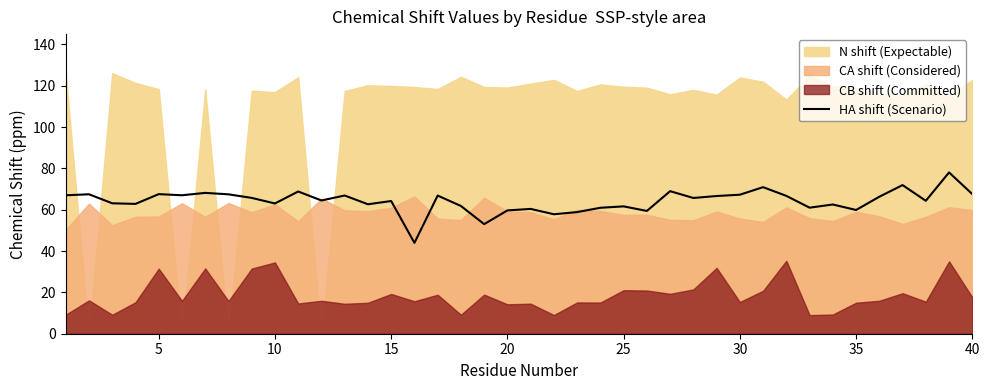

What is the minimum value for HA shift (Scenario)?

44.0